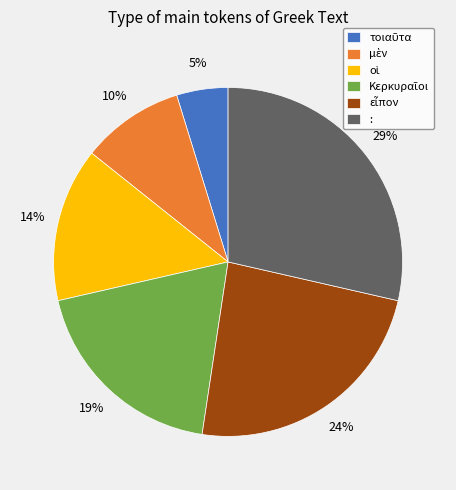

Is it true that : is 43% of the pie?

False